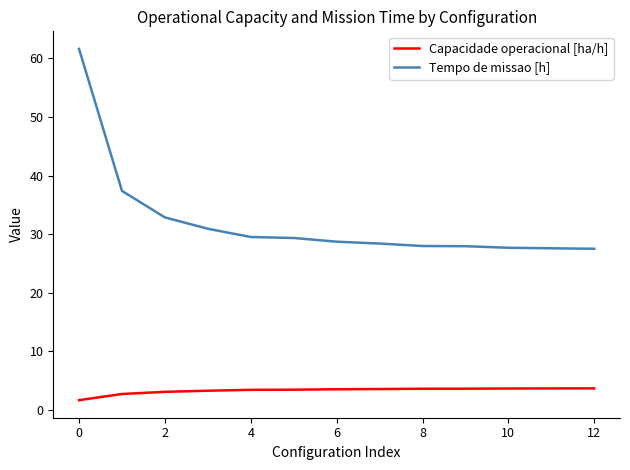

What is the maximum value shown in the chart?

61.6